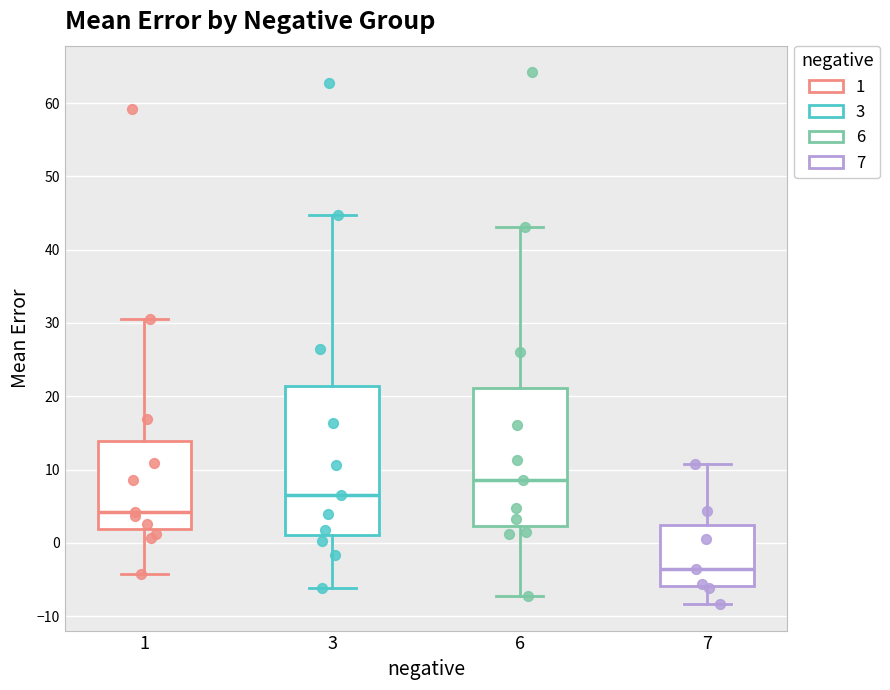

Reading left to right, read every box against the y-axis: the position of its median line, the range the box covers, and the ends of its whiskers. The values are not printed on the chart, so give them approximately, as read against the axis.

1: median 4, box 2 to 14, whiskers -4 to 30
3: median 7, box 1 to 21, whiskers -6 to 45
6: median 9, box 2 to 21, whiskers -7 to 43
7: median -4, box -6 to 2, whiskers -8 to 11